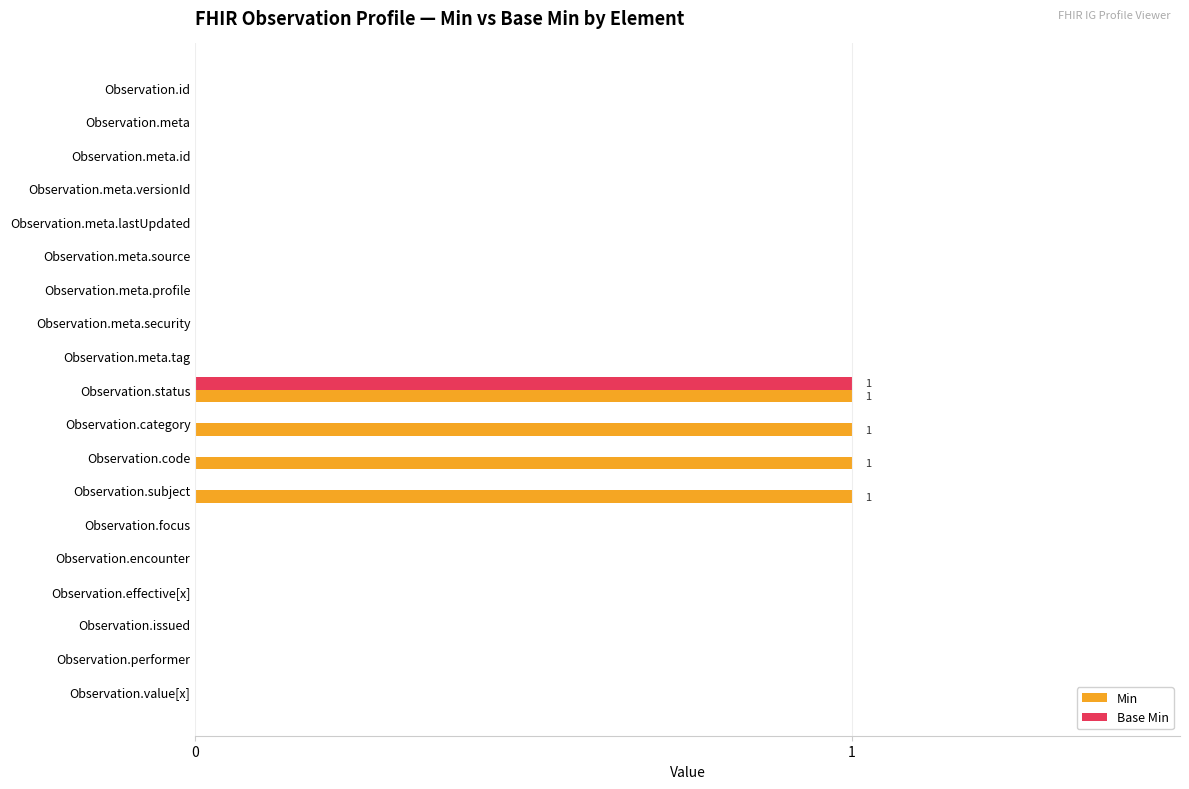

Which category has the highest value in the Base Min series?

Observation.status